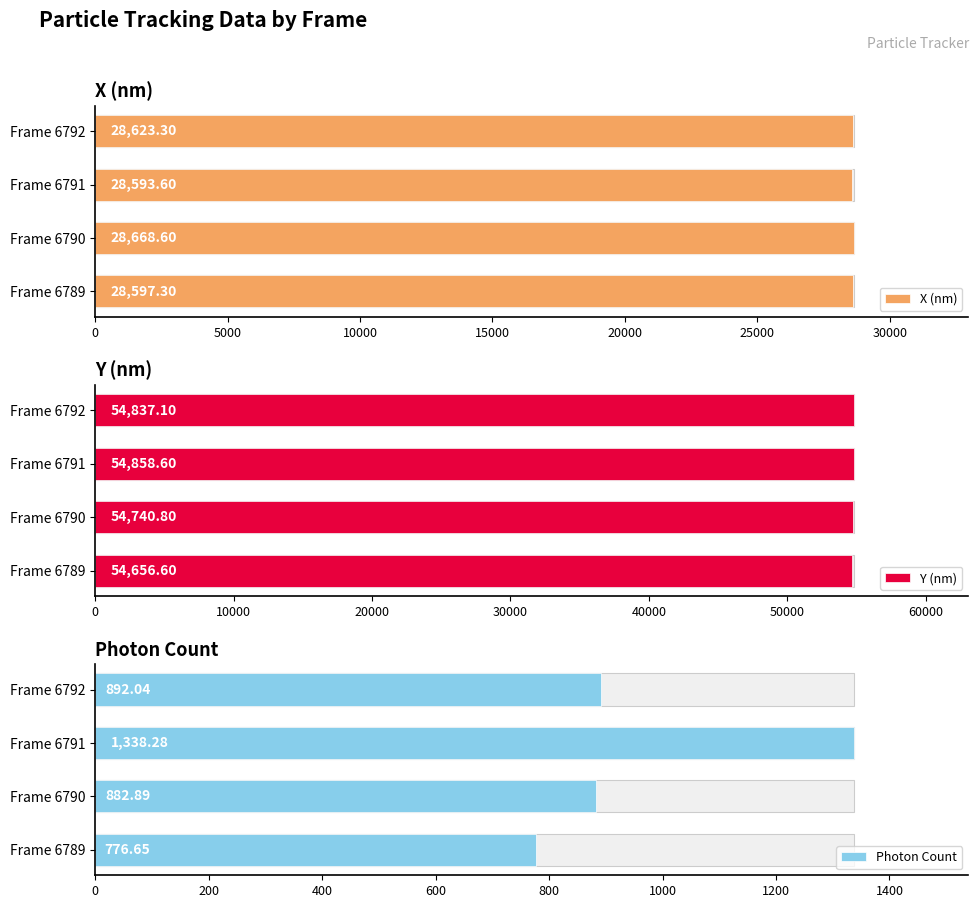

Between Frame 6789 and Frame 6790, which is larger?

Frame 6790